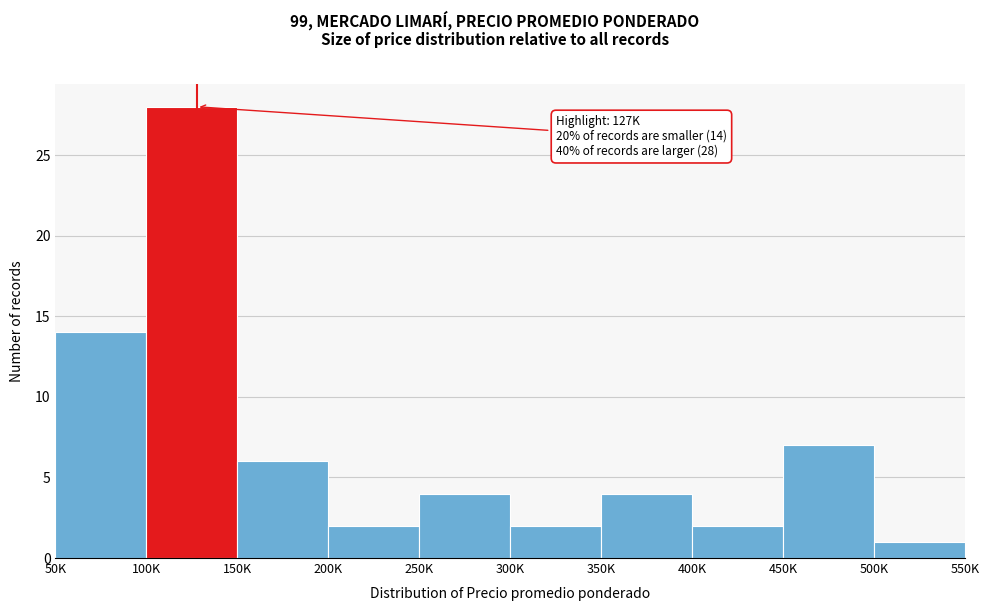

Reading right to left, extract all data points from this chart.

1	7	2	4	2	4	2	6	28	14